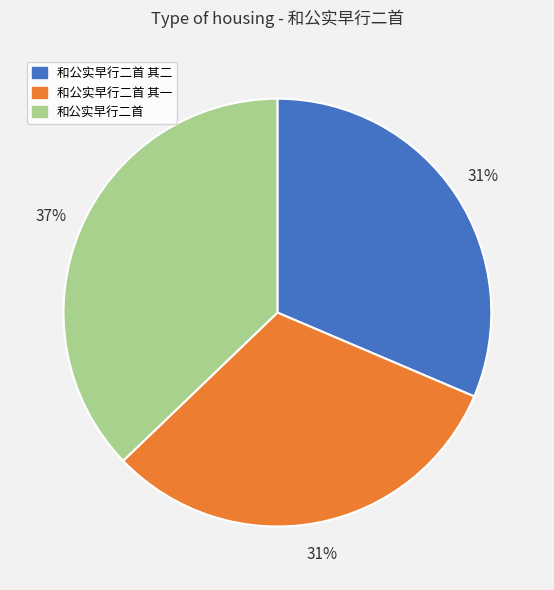

To the nearest percent, what percentage of the pie is 和公实早行二首?

37%